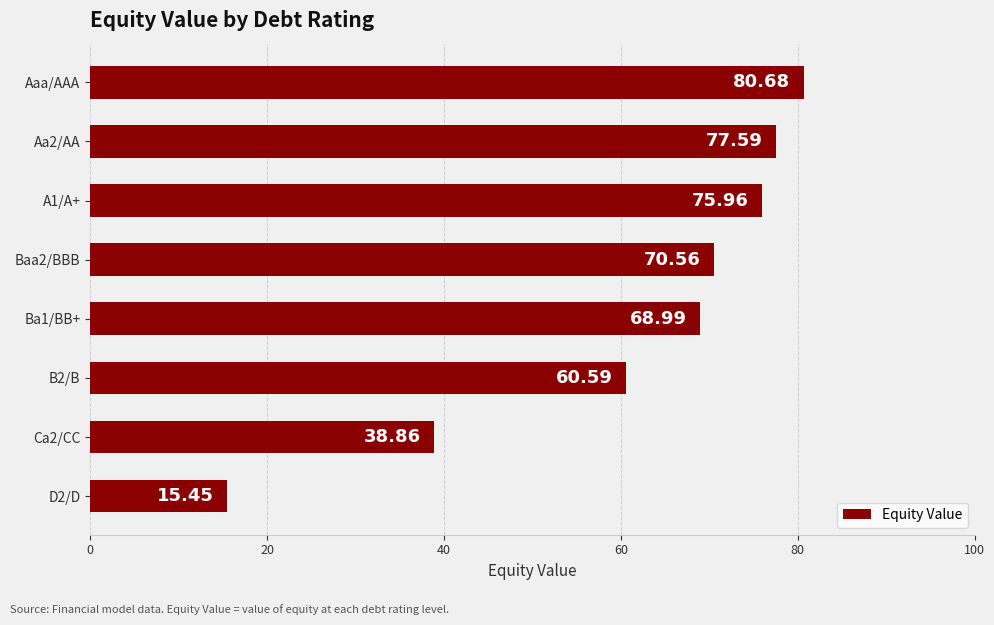

What is the maximum value shown in the chart?

80.7